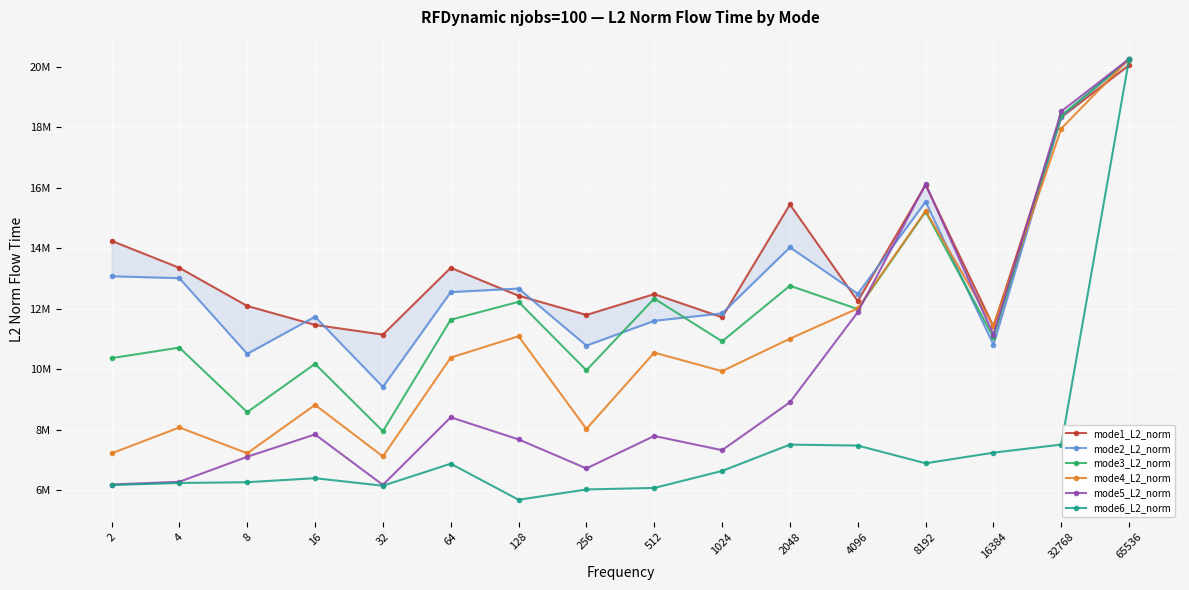

Reading left to right, list all the values displayed in this chart.

mode1_L2_norm: 14242826.8	13349755.7	12088943.4	11462256.9	11142217.5	13350685.5	12426296.2	11792229.3	12480484.9	11714667.7	15446516.1	12250159.0	16094220.9	11411094.2	18329484.5	20053348.3
mode2_L2_norm: 13071045.4	13008185.2	10505980.8	11733949.0	9412409.8	12546966.0	12665493.5	10777037.1	11597307.1	11844081.6	14028241.0	12491972.0	15533401.4	10808528.9	18349615.7	20258584.1
mode3_L2_norm: 10363362.1	10712244.7	8577410.8	10175031.1	7946586.4	11633683.8	12225700.7	9960468.9	12333829.4	10917928.1	12758156.8	11984684.4	15209710.4	11052382.8	18390215.1	20233096.5
mode4_L2_norm: 7214143.6	8070937.1	7217503.1	8817619.5	7111961.4	10381066.3	11087202.2	8021380.3	10546092.0	9933028.9	11007583.4	12006159.3	15230974.2	11429648.7	17956346.8	20258584.1
mode5_L2_norm: 6183850.9	6274334.8	7101774.9	7840422.6	6171222.9	8406675.0	7676195.3	6715769.1	7789837.8	7319525.8	8904230.1	11882925.3	16114902.3	11141947.6	18525595.0	20258584.1
mode6_L2_norm: 6168287.8	6235335.5	6260021.4	6393045.2	6144123.5	6872056.2	5679493.5	6020734.9	6070751.6	6632499.8	7503610.1	7472448.9	6886086.4	7237622.1	7505152.9	20258584.1